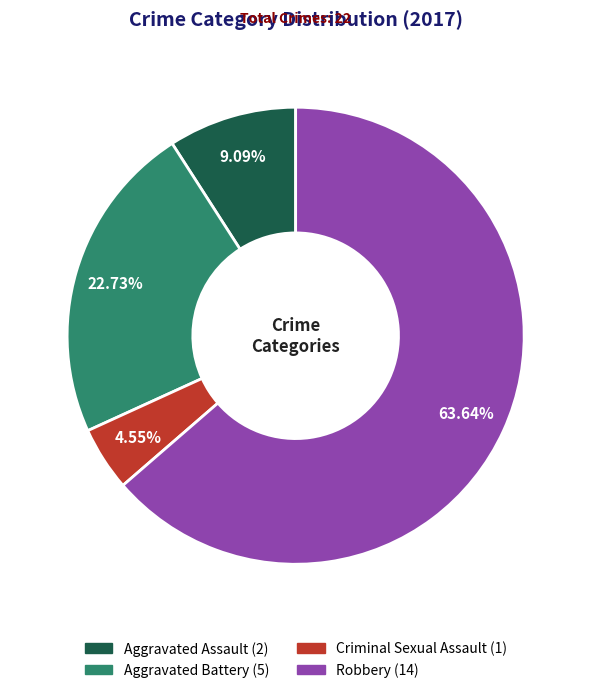

How many segments does this pie chart have?

4